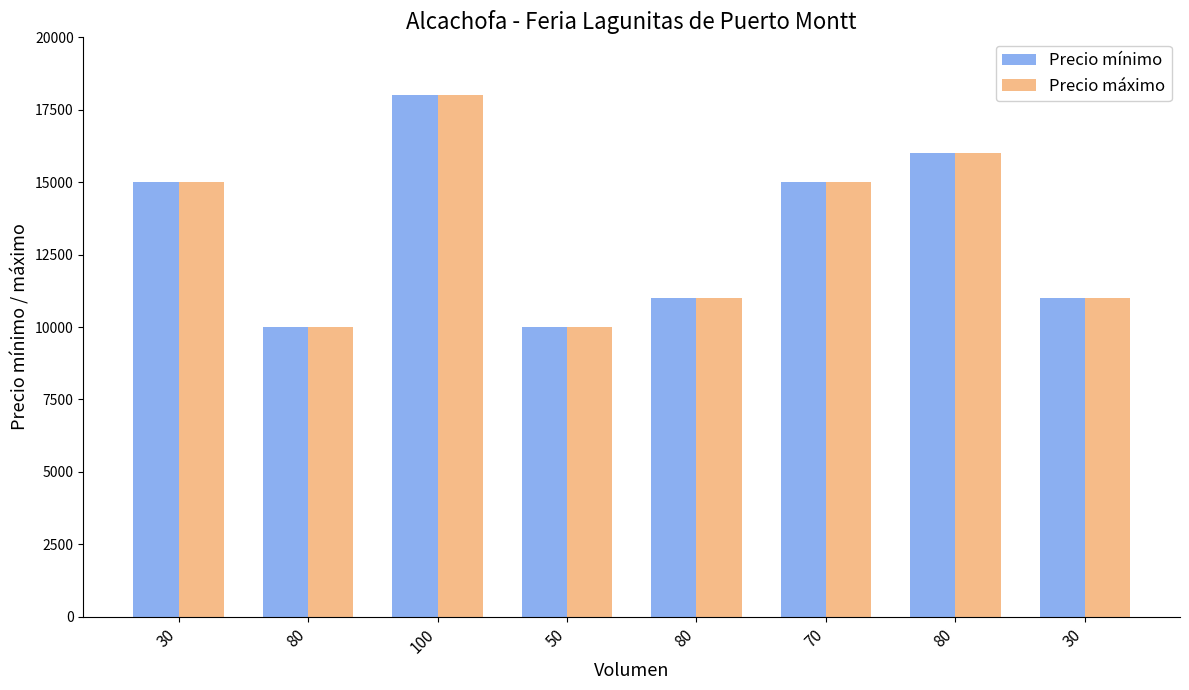

At which label does Precio mínimo first exceed 15000?

100